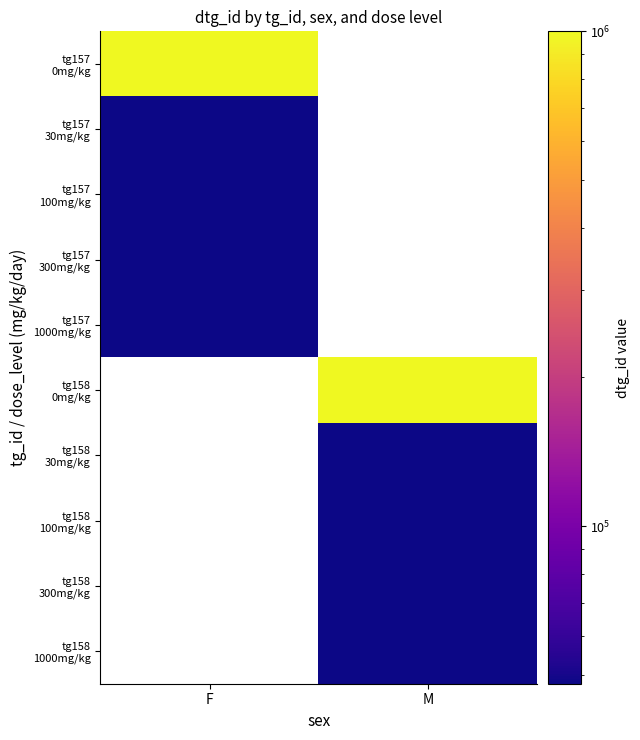

Count the number of categories in the chart.

2